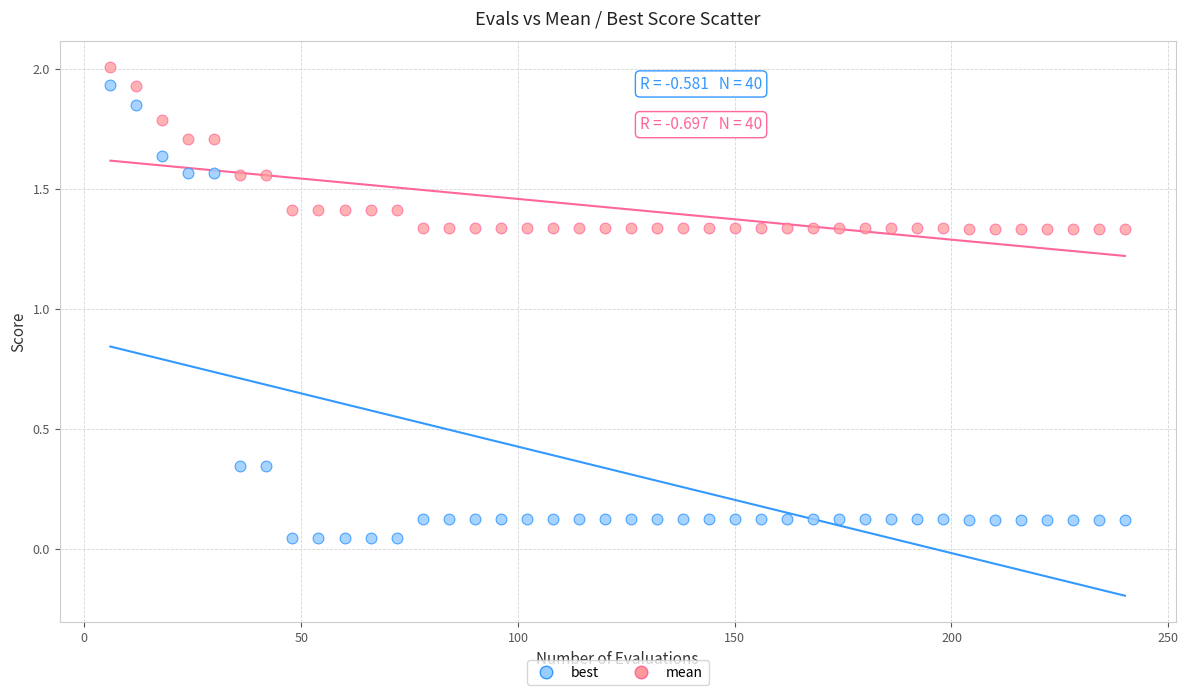

Which series contains the lowest Y value?

best